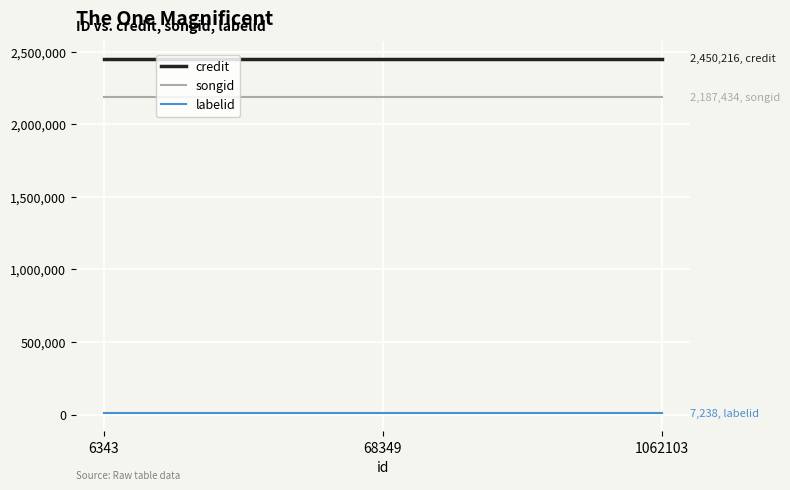

Is the value of labelid at 6343 greater than the value of credit at 6343?

No